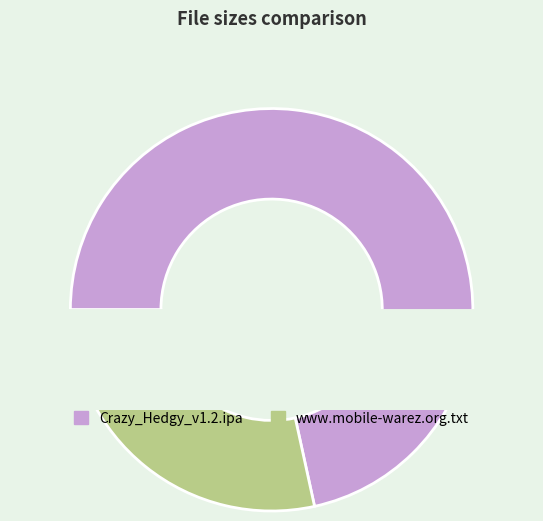

To the nearest percent, what is the combined percentage of www.mobile-warez.org.txt and Crazy_Hedgy_v1.2.ipa?

100%